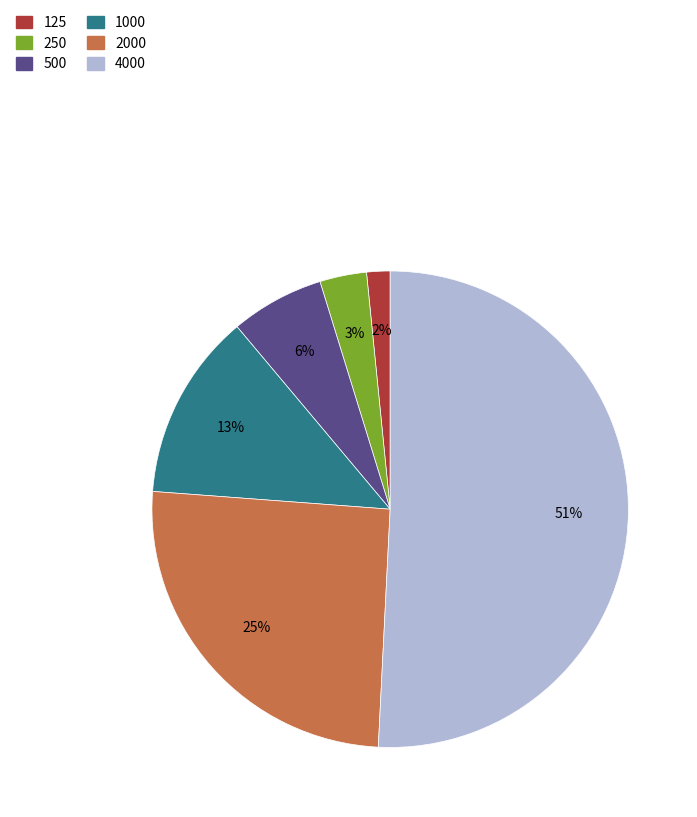

To the nearest percent, what is the difference between the 2000 and 500 slice percentages?

19%